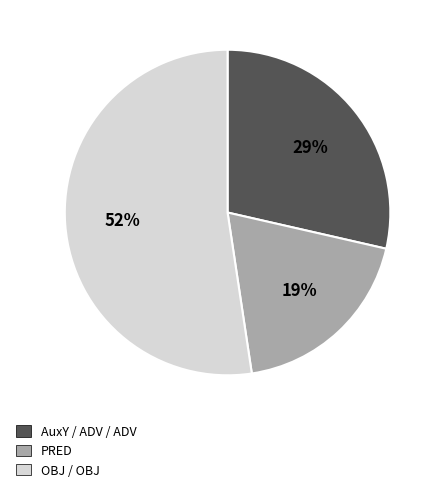

What is the largest slice in the pie chart?

OBJ / OBJ